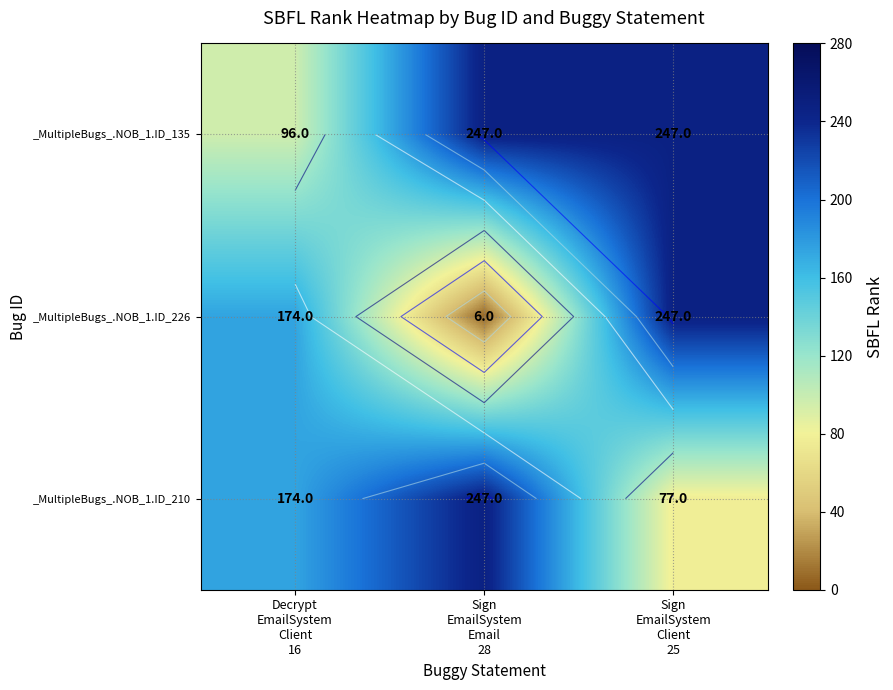

The _MultipleBugs_.NOB_1.ID_226 series shows 174 at Decrypt EmailSystem Client 16. True or false?

True